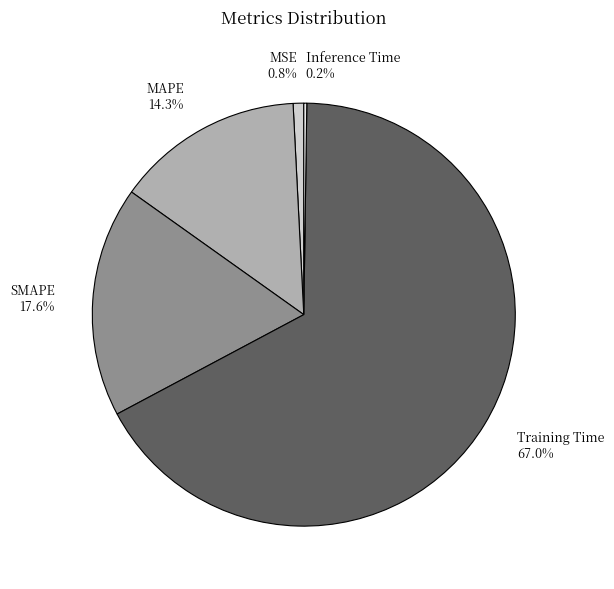

What is the largest slice in the pie chart?

Training Time